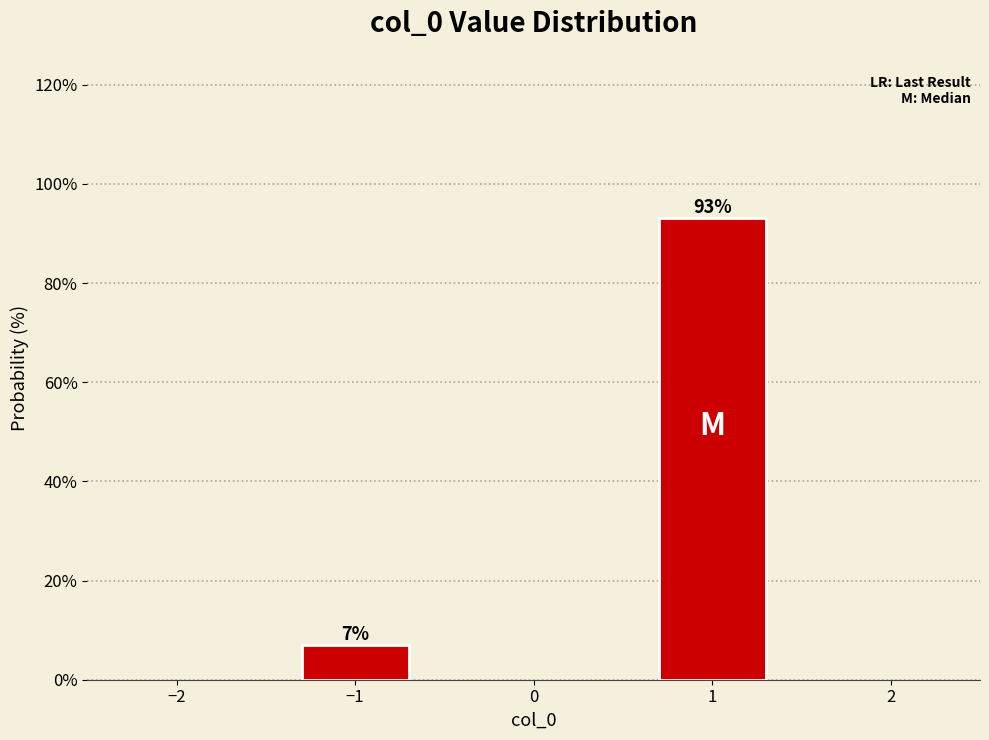

Reading left to right, transcribe all the data shown in this chart.

−1=7.0	1=93.0